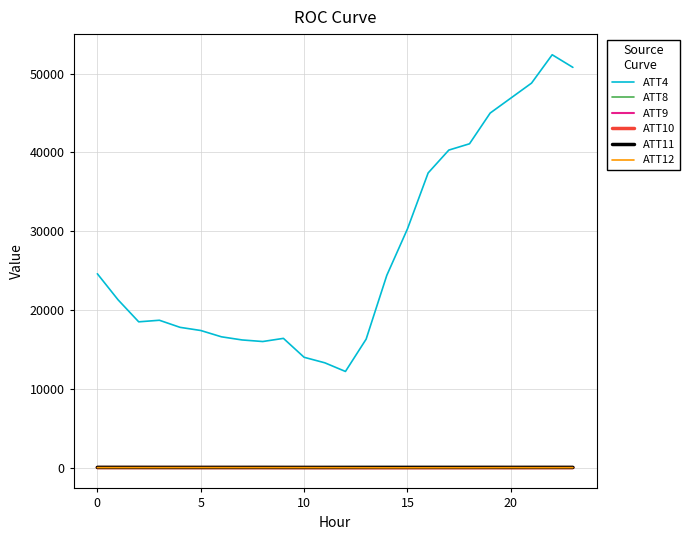

Which series has the largest range (max minus min)?

ATT4